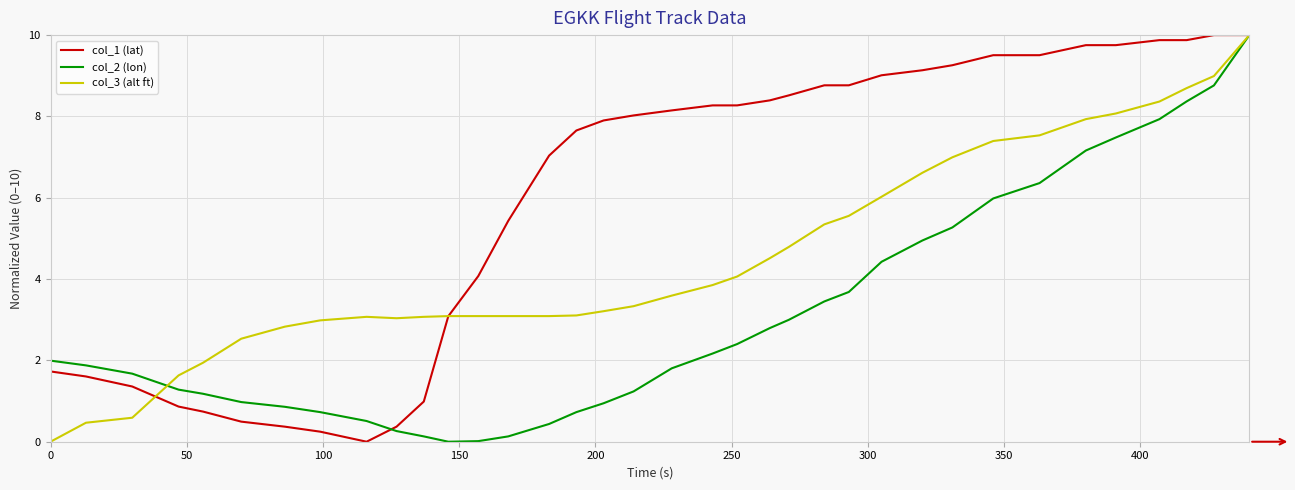

What is the sum of all col_1 (lat) values?

216.8